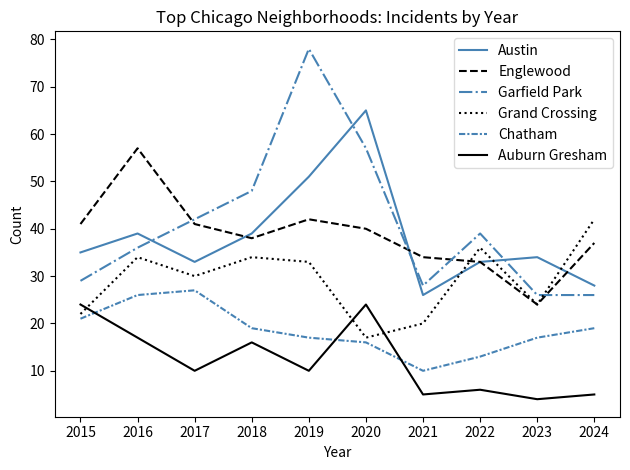

Is it true that Garfield Park equals 40 at 2023?

False